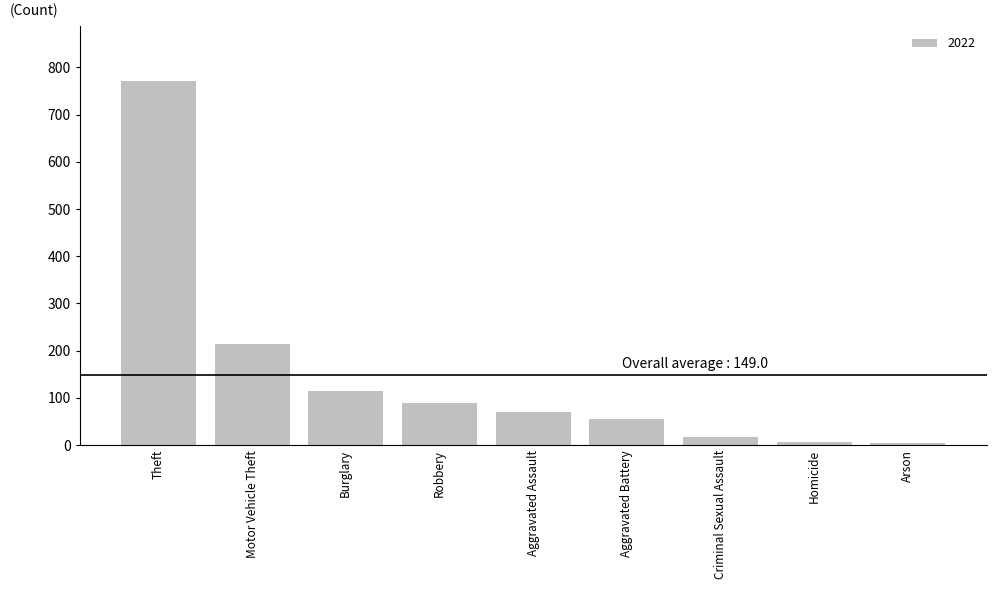

What is the difference between the values at Theft and Robbery?

684